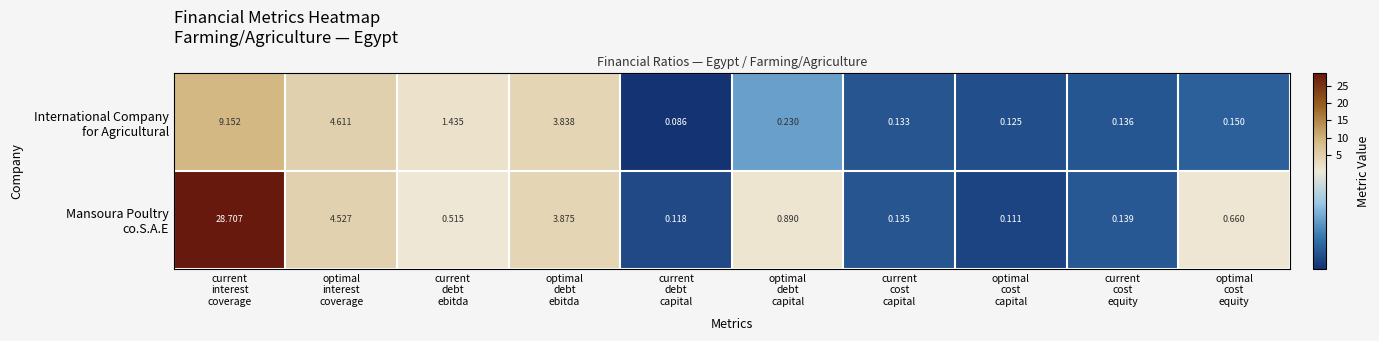

At which category is the sum across all series the highest?

current
interest
coverage